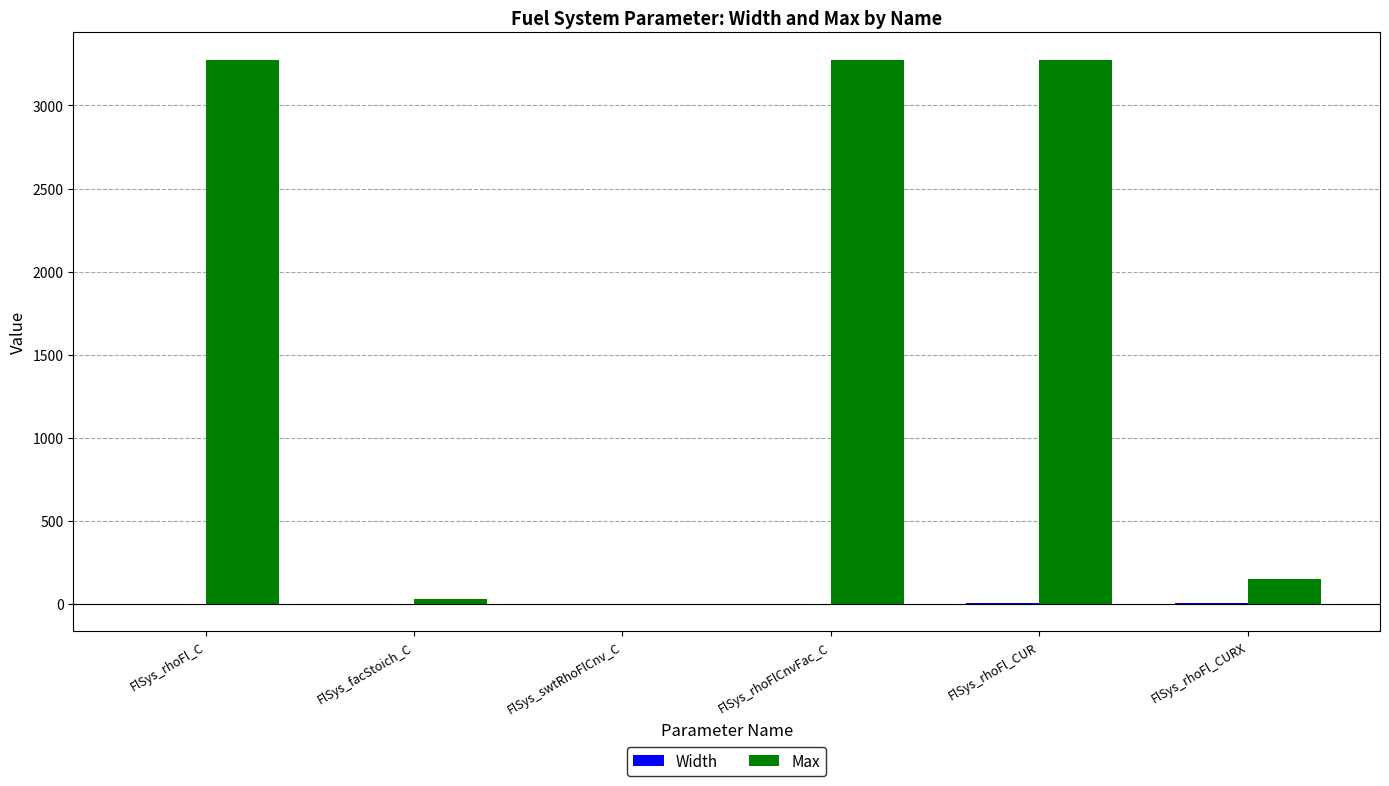

What is the average value of the Max series?

1668